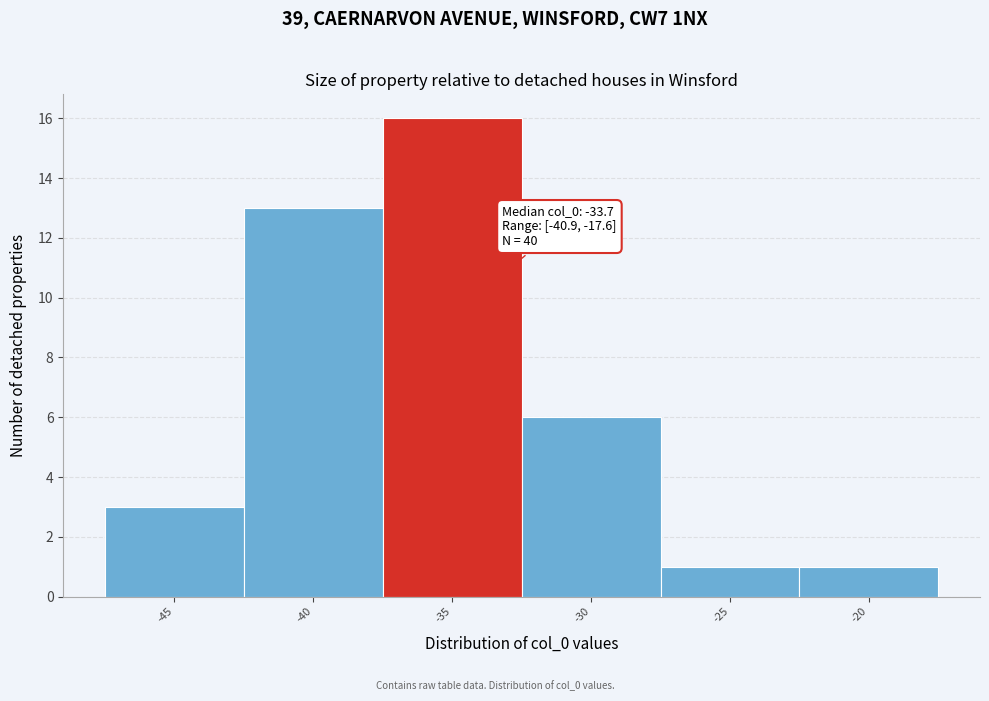

Reading right to left, transcribe all the data shown in this chart.

-20=1	-25=1	-30=6	-35=16	-40=13	-45=3